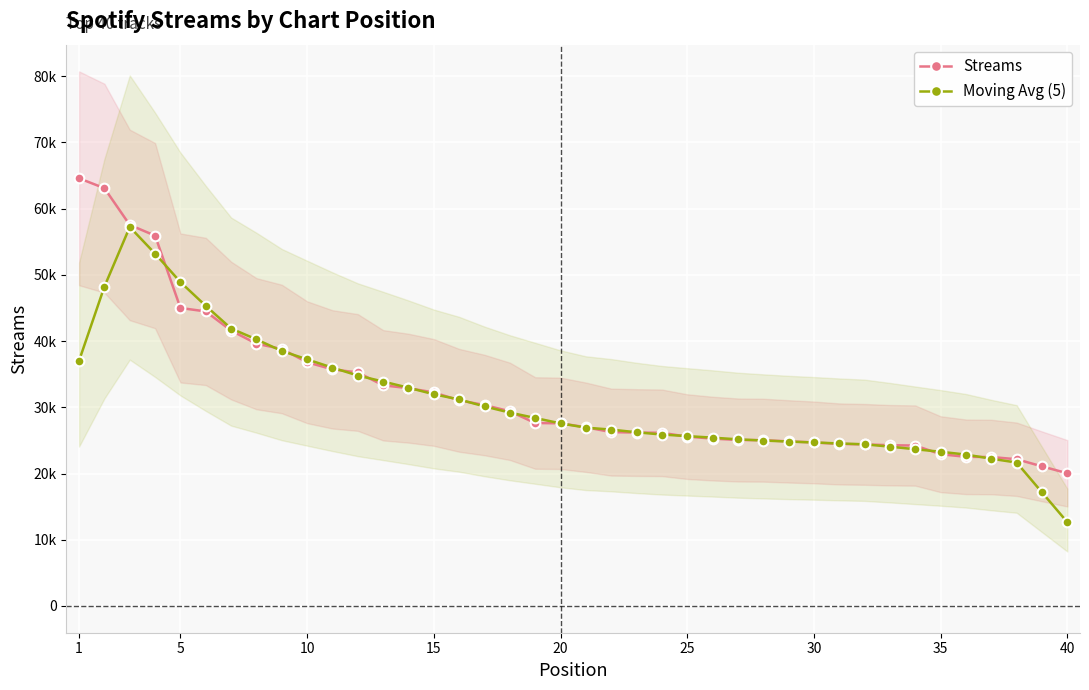

How many data points in Streams are less than 27576?

20